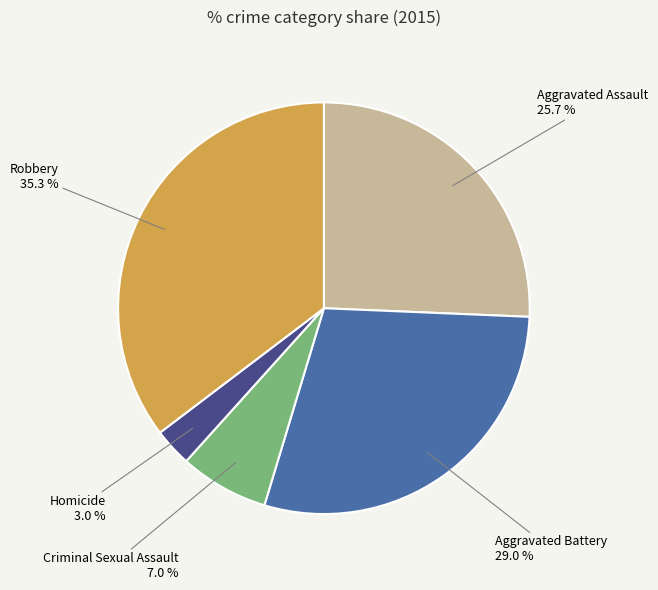

To the nearest percent, what percentage of the pie is Aggravated Assault?

26%